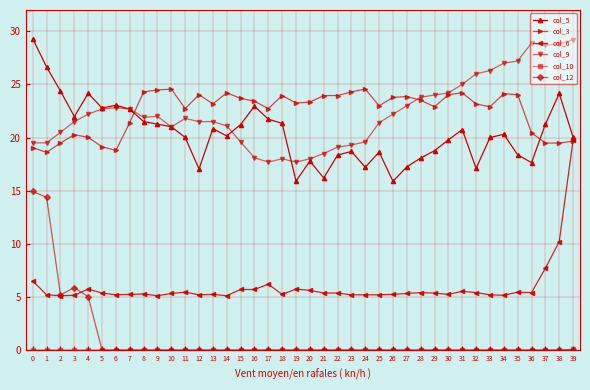

What is the maximum value shown in the chart?

29.3